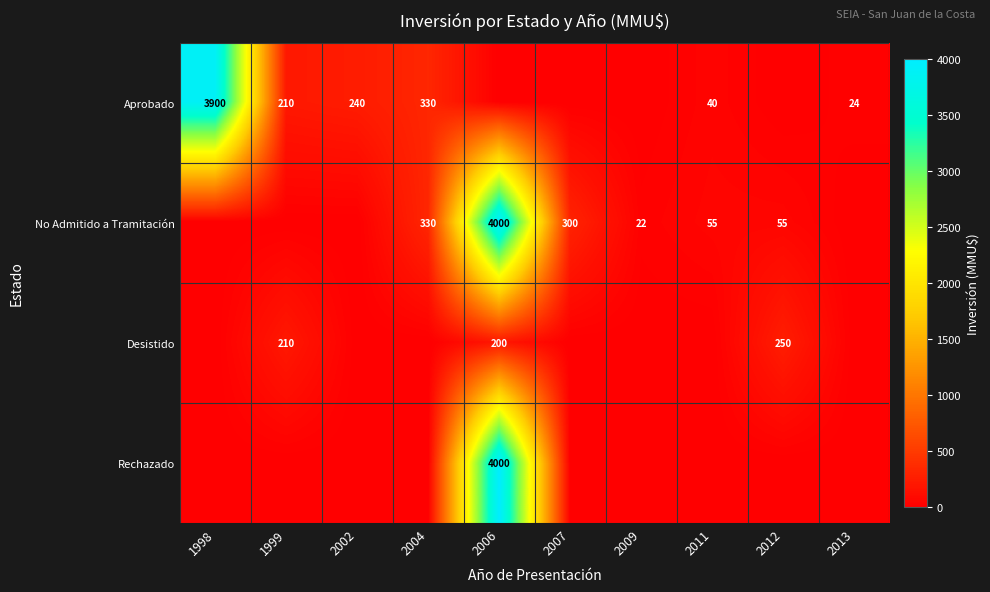

Is the value of Aprobado at 1999 greater than the value of No Admitido a Tramitación at 2009?

Yes